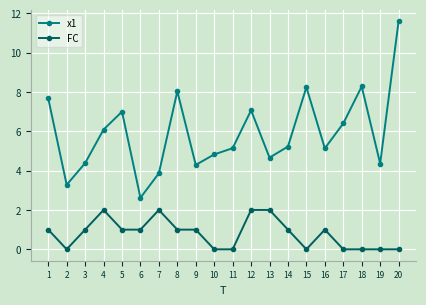

List the series in order of their peak value, highest first.

x1, FC